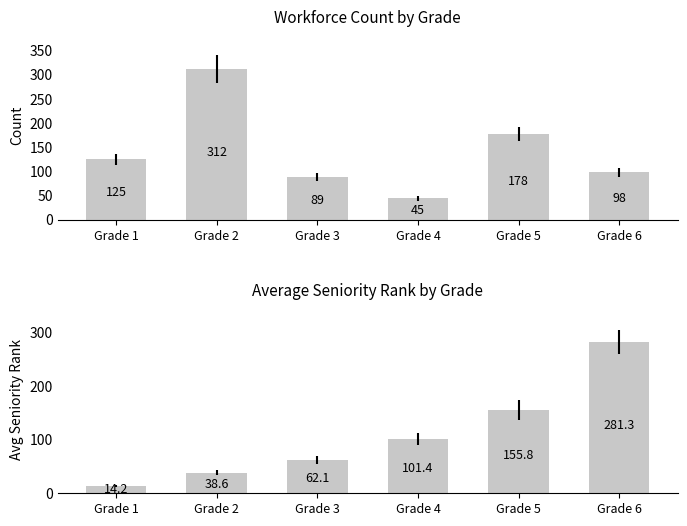

At which category is the sum across all series the highest?

Grade 6